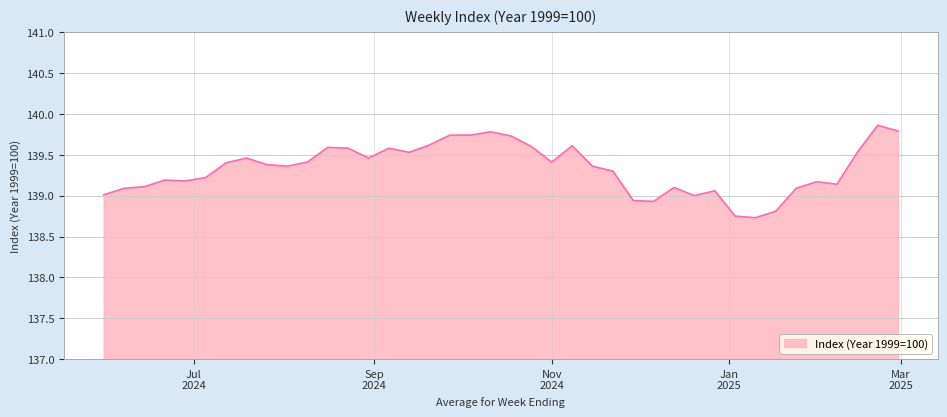

How many distinct data groups are displayed?

1